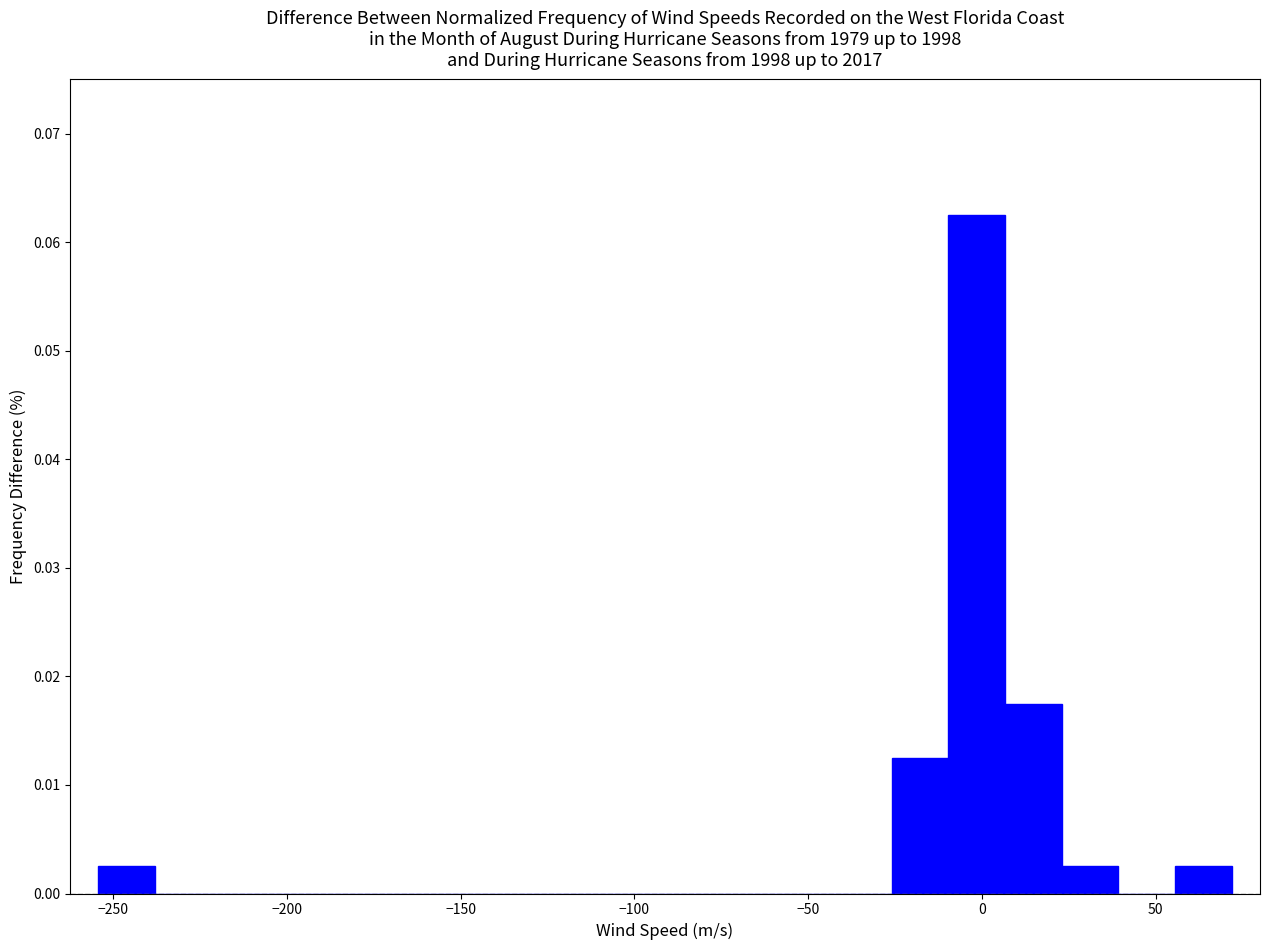

Around what value on the x-axis is the tallest bar? Give the approximate position of its centre, as read against the axis.

0